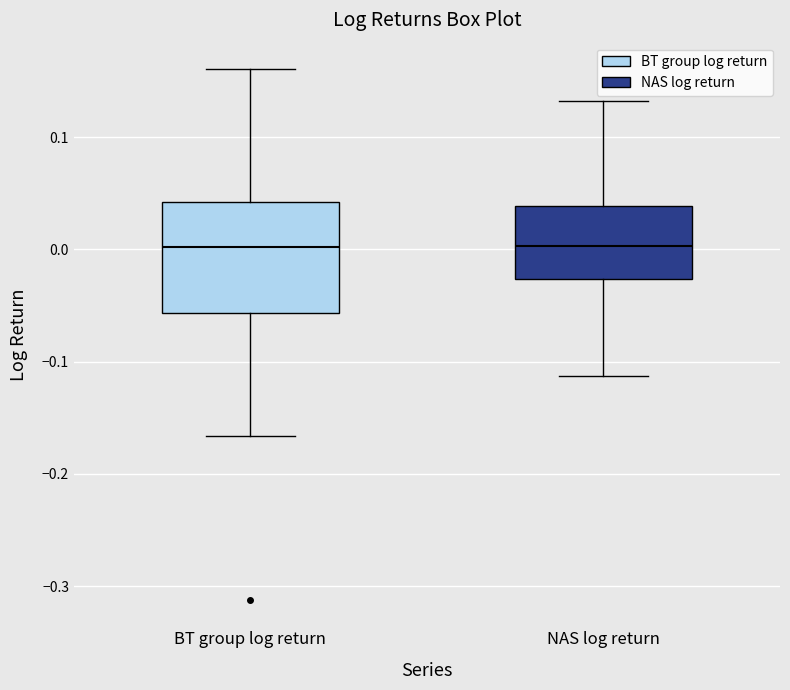

Comparing the boxes themselves (not the whiskers), which one is the tallest?

BT group log return